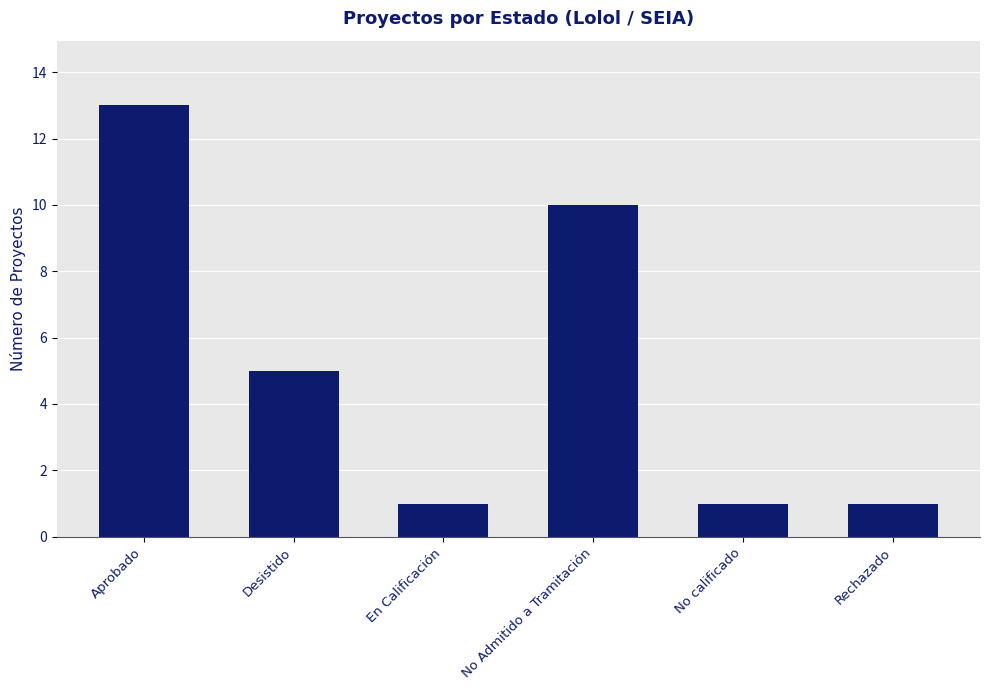

True or false: the data shows 0 at No calificado.

False